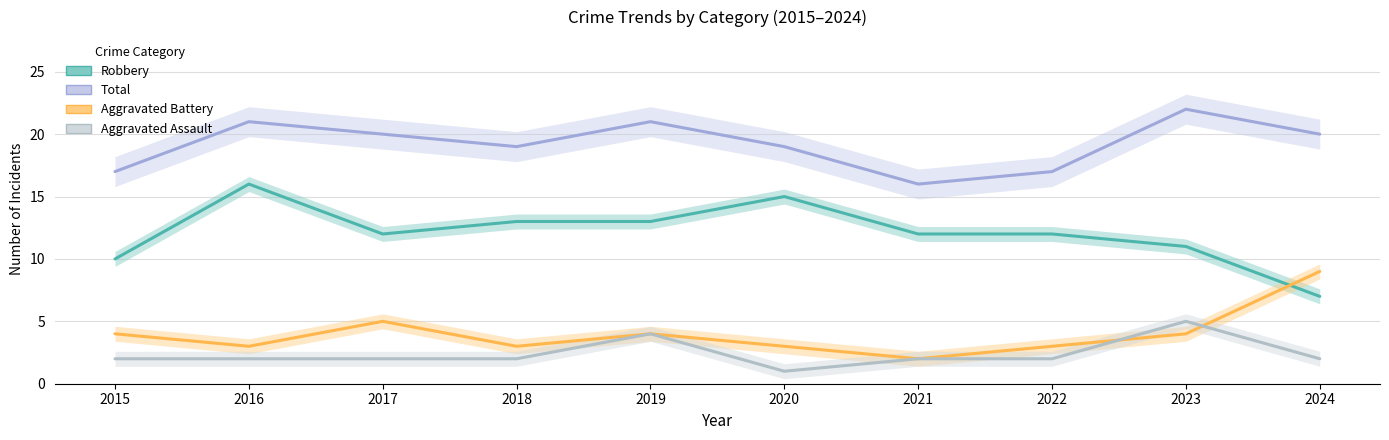

Reading left to right, extract all data points from this chart.

Robbery: 10	16	12	13	13	15	12	12	11	7
Total: 17	21	20	19	21	19	16	17	22	20
Aggravated Battery: 4	3	5	3	4	3	2	3	4	9
Aggravated Assault: 2	2	2	2	4	1	2	2	5	2